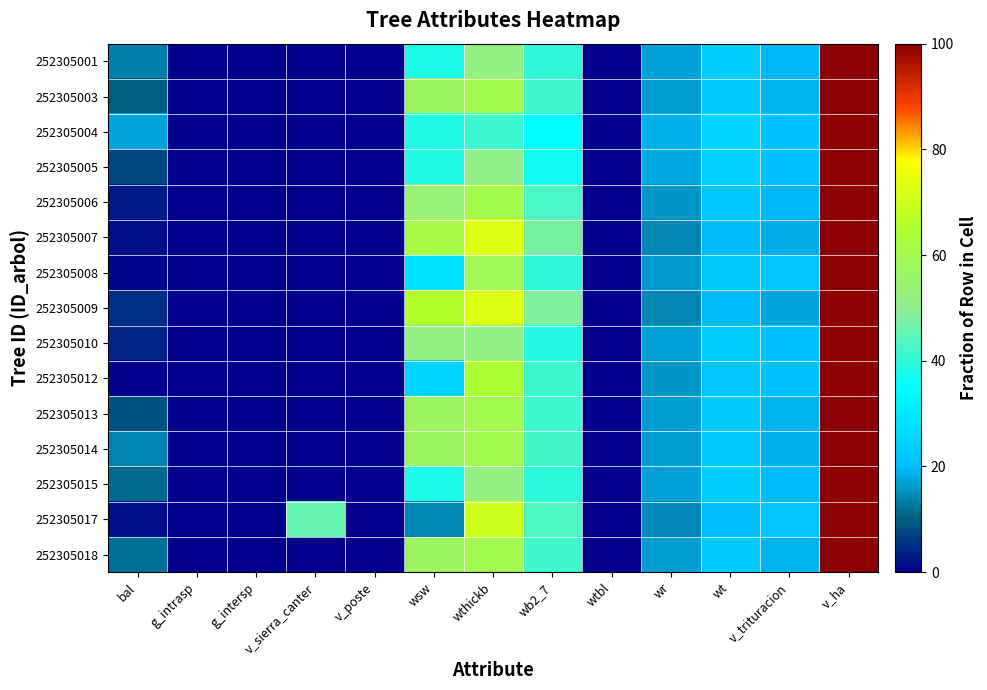

Reading left to right, what are all the values shown in this chart?

252305001: bal=13.4	g_intrasp=0.0	g_intersp=0.0	v_sierra_canter=0.0	v_poste=0.0	wsw=38.2	wthickb=52.2	wb2_7=39.9	wtbl=0.0	wr=17.1	wt=23.6	v_trituracion=19.4	v_ha=100.0
252305003: bal=10.0	g_intrasp=0.0	g_intersp=0.0	v_sierra_canter=0.0	v_poste=0.0	wsw=57.7	wthickb=59.8	wb2_7=41.9	wtbl=0.0	wr=16.5	wt=22.7	v_trituracion=18.9	v_ha=100.0
252305004: bal=17.3	g_intrasp=0.0	g_intersp=0.0	v_sierra_canter=0.0	v_poste=0.0	wsw=38.6	wthickb=41.1	wb2_7=35.2	wtbl=0.0	wr=18.5	wt=25.6	v_trituracion=20.7	v_ha=100.0
252305005: bal=7.8	g_intrasp=0.0	g_intersp=0.0	v_sierra_canter=0.0	v_poste=0.0	wsw=38.4	wthickb=51.1	wb2_7=36.9	wtbl=0.0	wr=17.7	wt=24.5	v_trituracion=20.9	v_ha=100.0
252305006: bal=2.9	g_intrasp=0.0	g_intersp=0.0	v_sierra_canter=0.0	v_poste=0.0	wsw=53.9	wthickb=60.7	wb2_7=42.8	wtbl=0.0	wr=15.9	wt=21.9	v_trituracion=19.4	v_ha=100.0
252305007: bal=1.7	g_intrasp=0.0	g_intersp=0.0	v_sierra_canter=0.0	v_poste=0.0	wsw=61.4	wthickb=72.7	wb2_7=47.6	wtbl=0.0	wr=14.4	wt=19.9	v_trituracion=18.1	v_ha=100.0
252305008: bal=0.9	g_intrasp=0.0	g_intersp=0.0	v_sierra_canter=0.0	v_poste=0.0	wsw=28.9	wthickb=59.2	wb2_7=39.9	wtbl=0.0	wr=16.4	wt=22.6	v_trituracion=21.1	v_ha=100.0
252305009: bal=4.9	g_intrasp=0.0	g_intersp=0.0	v_sierra_canter=0.0	v_poste=0.0	wsw=65.3	wthickb=72.8	wb2_7=48.2	wtbl=0.0	wr=14.4	wt=19.9	v_trituracion=17.5	v_ha=100.0
252305010: bal=4.0	g_intrasp=0.0	g_intersp=0.0	v_sierra_canter=0.0	v_poste=0.0	wsw=52.3	wthickb=51.9	wb2_7=38.7	wtbl=0.0	wr=17.0	wt=23.5	v_trituracion=20.8	v_ha=100.0
252305012: bal=0.0	g_intrasp=0.0	g_intersp=0.0	v_sierra_canter=0.0	v_poste=0.0	wsw=24.9	wthickb=64.3	wb2_7=41.5	wtbl=0.0	wr=15.8	wt=21.8	v_trituracion=20.9	v_ha=100.0
252305013: bal=8.7	g_intrasp=0.0	g_intersp=0.0	v_sierra_canter=0.0	v_poste=0.0	wsw=57.7	wthickb=59.8	wb2_7=41.8	wtbl=0.0	wr=16.5	wt=22.7	v_trituracion=19.0	v_ha=100.0
252305014: bal=14.0	g_intrasp=0.0	g_intersp=0.0	v_sierra_canter=0.0	v_poste=0.0	wsw=57.8	wthickb=59.9	wb2_7=42.2	wtbl=0.0	wr=16.5	wt=22.8	v_trituracion=18.6	v_ha=100.0
252305015: bal=11.1	g_intrasp=0.0	g_intersp=0.0	v_sierra_canter=0.0	v_poste=0.0	wsw=38.2	wthickb=52.2	wb2_7=39.8	wtbl=0.0	wr=17.1	wt=23.6	v_trituracion=19.6	v_ha=100.0
252305017: bal=1.9	g_intrasp=0.0	g_intersp=0.0	v_sierra_canter=45.4	v_poste=0.0	wsw=14.2	wthickb=69.8	wb2_7=43.3	wtbl=0.0	wr=14.8	wt=20.4	v_trituracion=21.5	v_ha=100.0
252305018: bal=11.8	g_intrasp=0.0	g_intersp=0.0	v_sierra_canter=0.0	v_poste=0.0	wsw=57.7	wthickb=59.8	wb2_7=42.0	wtbl=0.0	wr=16.5	wt=22.8	v_trituracion=18.8	v_ha=100.0